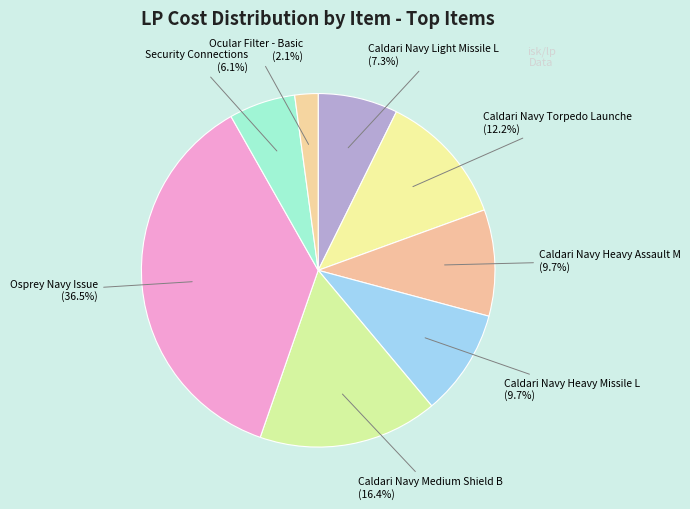

Count the number of slices in the pie.

8